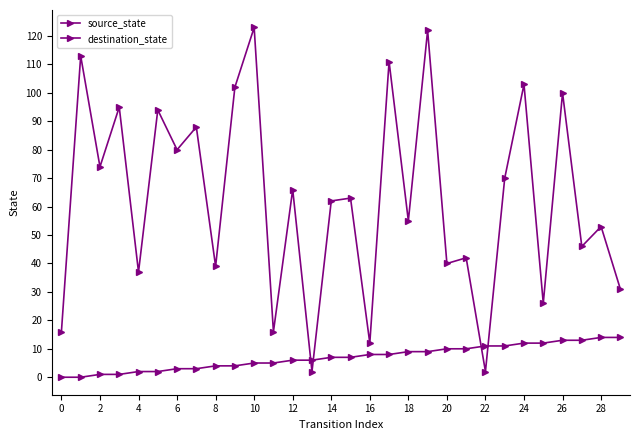

How many distinct data groups are displayed?

2